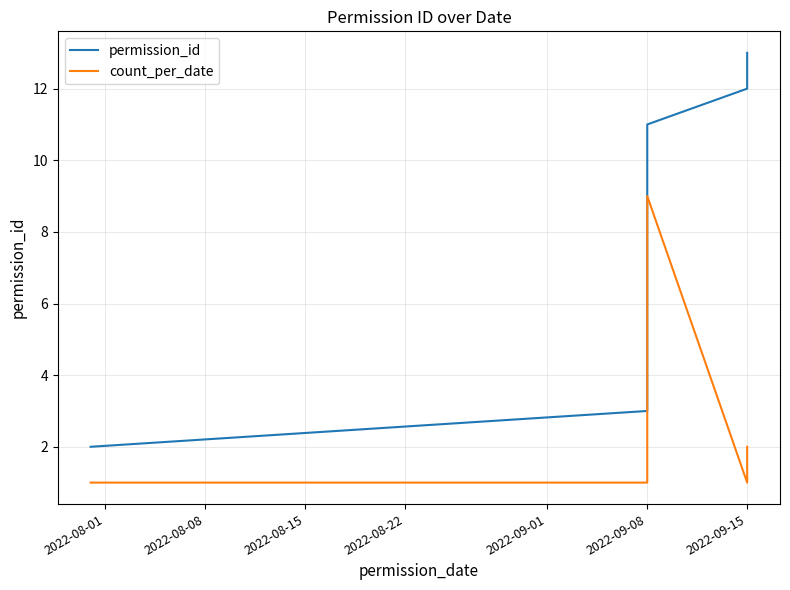

At which label is count_per_date closest to 5?

2022-09-08